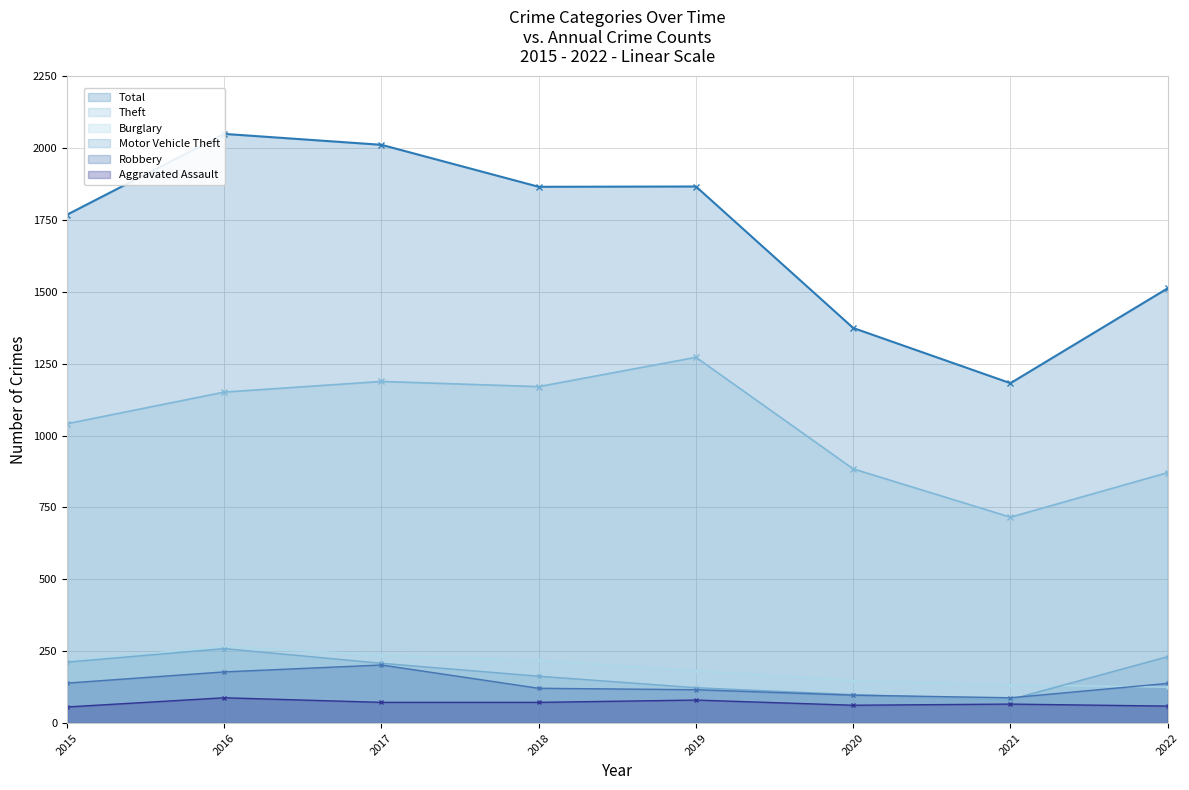

What is the approximate value of Burglary at 2015?

216